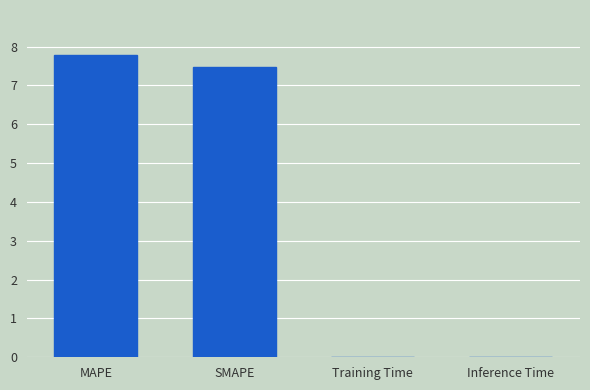

What is the sum of all values?

15.3